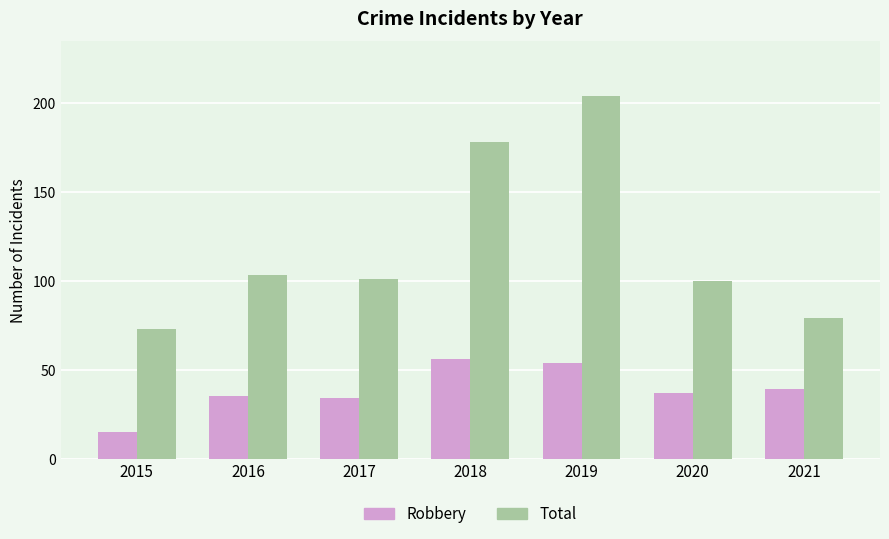

At which label is Total closest to 138?

2016